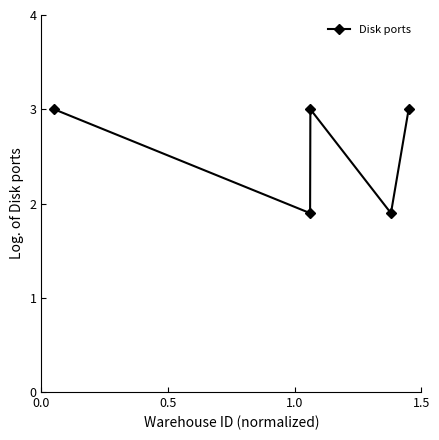

What is the sum of all values?

12.8